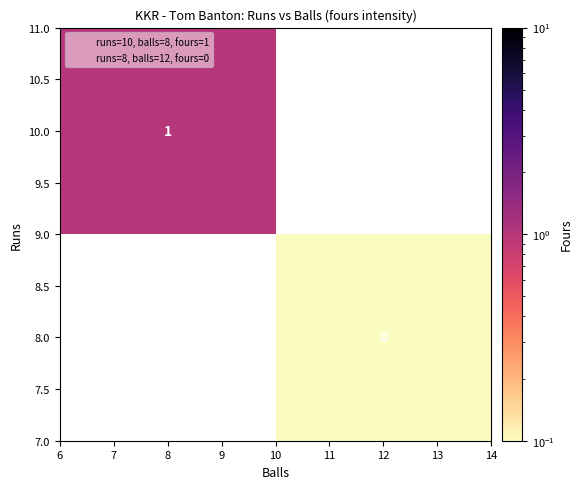

How many data points does each series have?

2